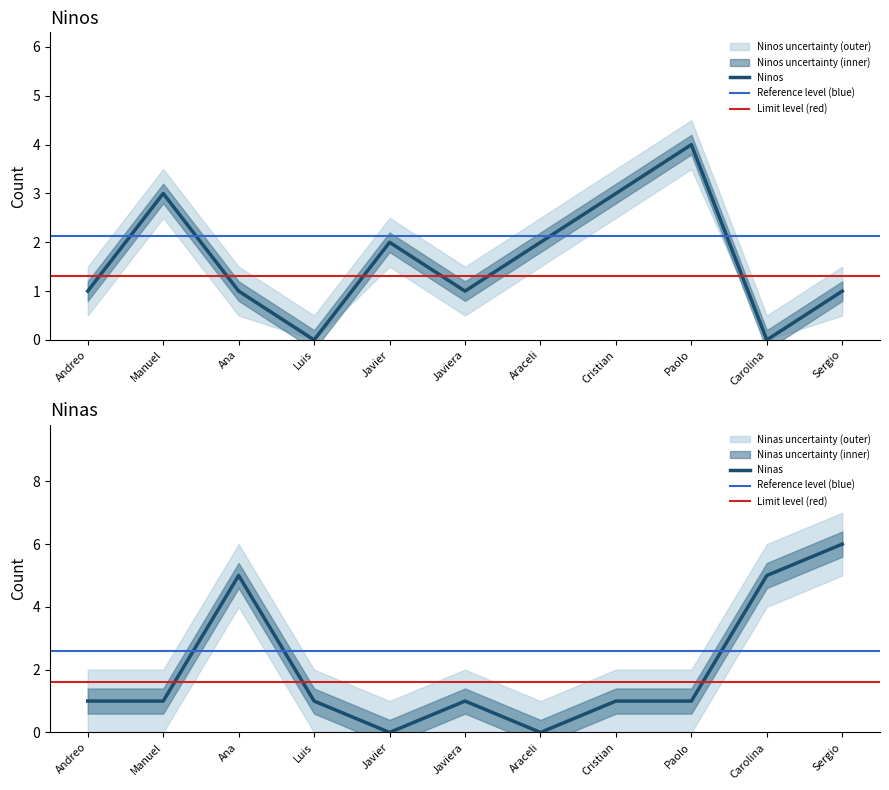

Is it true that Ninos equals 4 at Paolo?

True